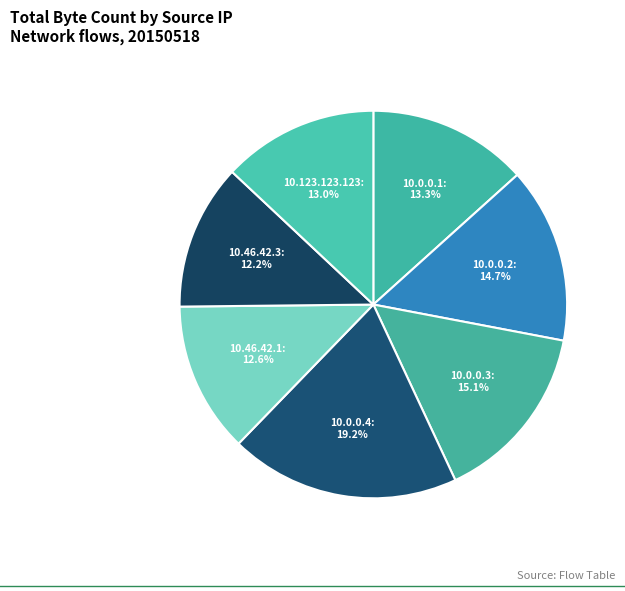

What percentage is the 10.46.42.1 slice, to the nearest percent?

13%